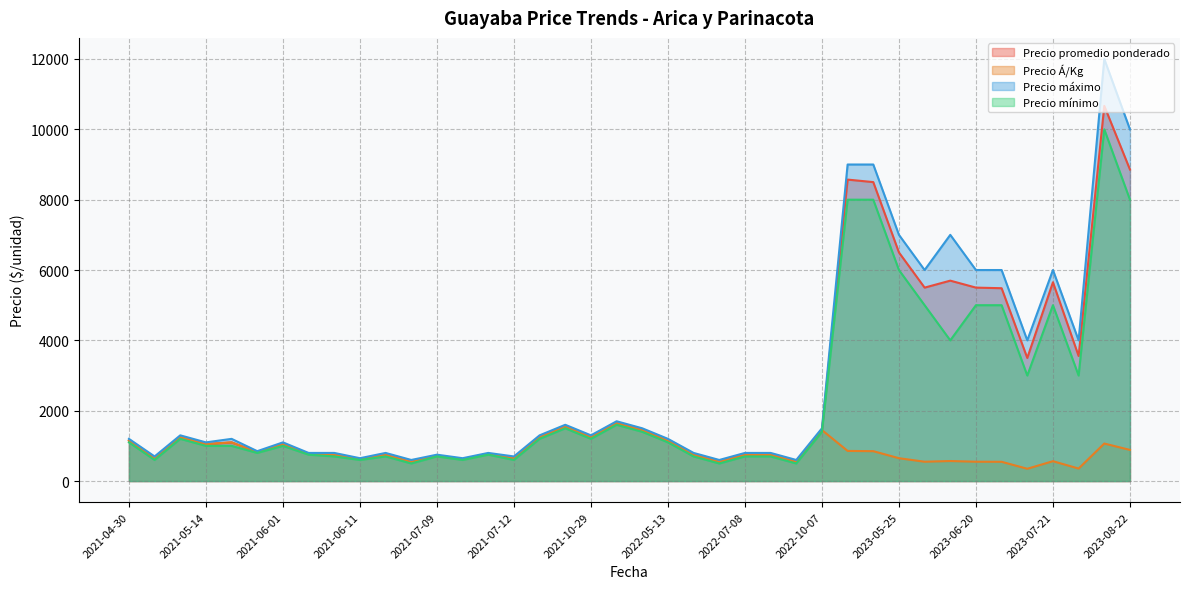

Does the chart display data point markers on the line(s)?

No